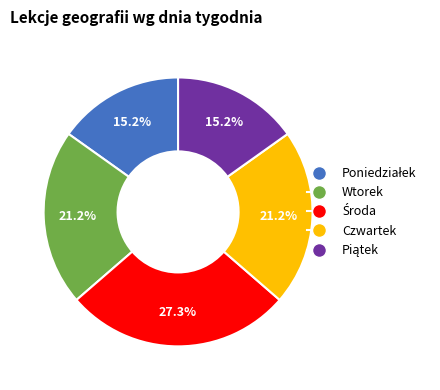

Do Wtorek and Czwartek together represent more than half of the pie?

No